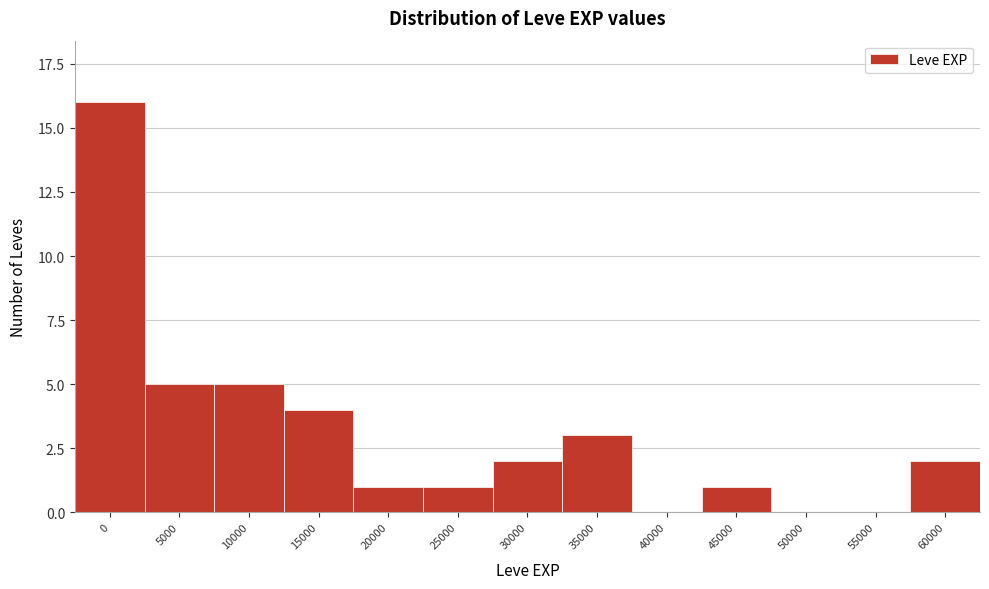

Reading left to right, extract all data points from this chart.

0=16	5000=5	10000=5	15000=4	20000=1	25000=1	30000=2	35000=3	40000=0	45000=1	50000=0	55000=0	60000=2